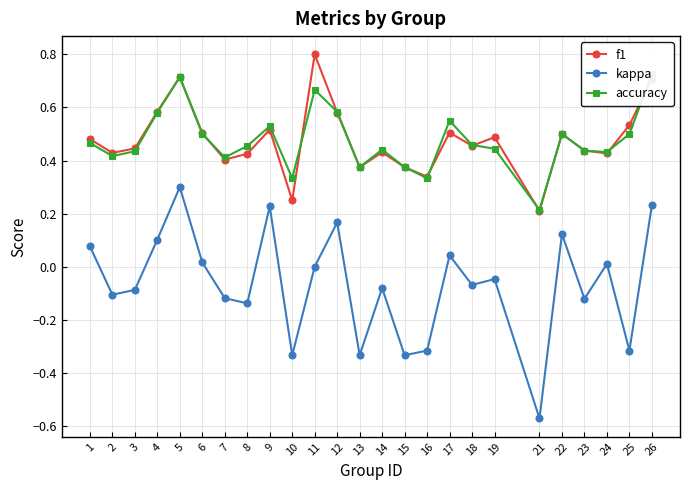

Which category has the highest value across all series?

11